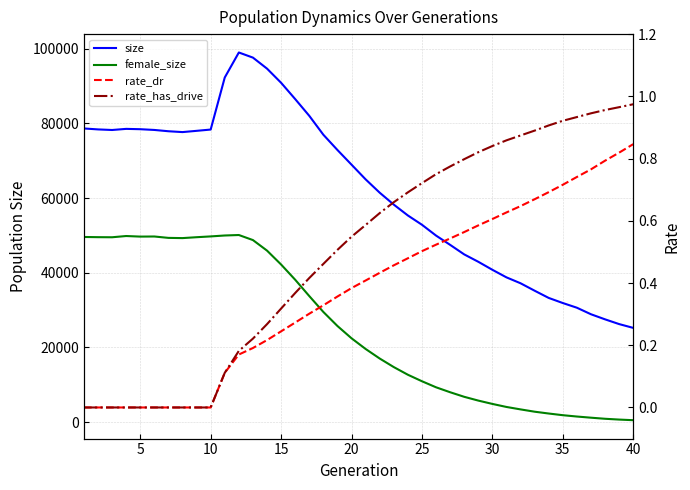

What is the value of the size point at the 2nd from the left?

78406.0